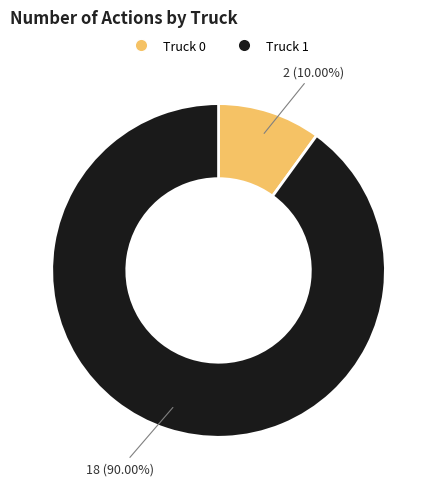

What is the largest slice in the pie chart?

Truck 1